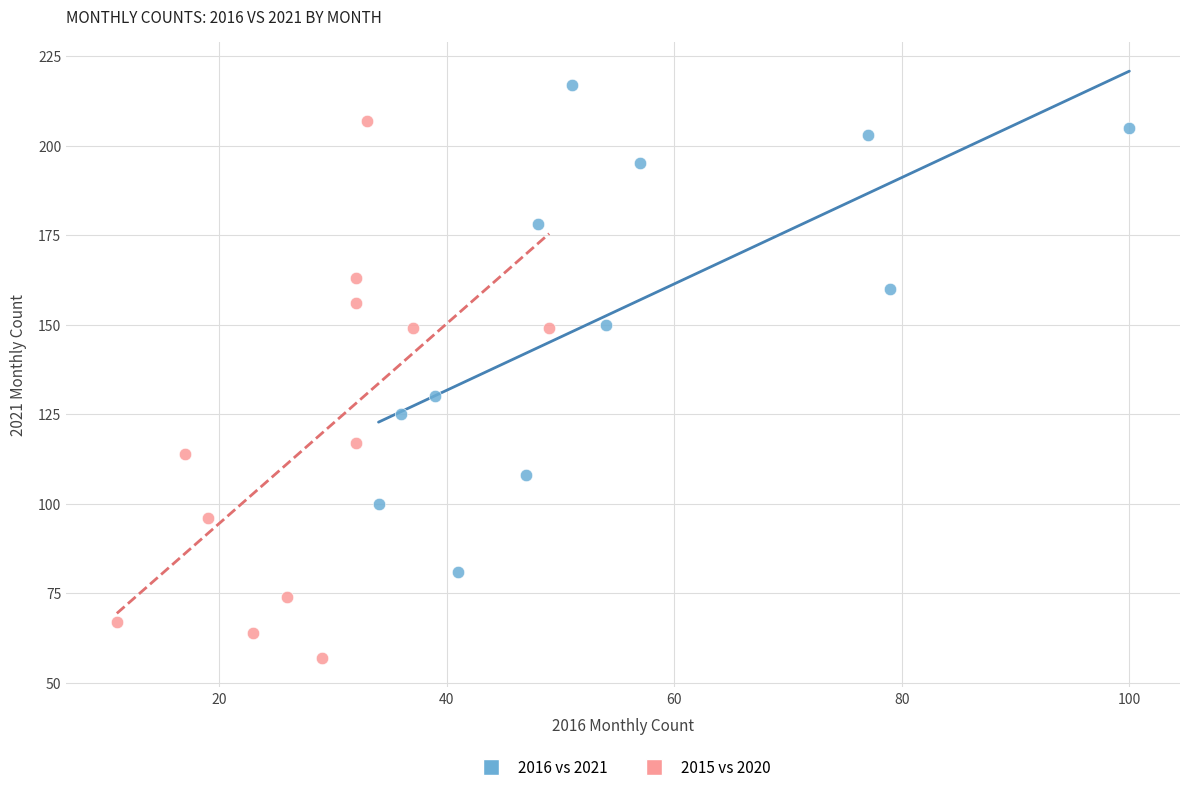

Which series has the widest spread of Y values?

2015 vs 2020